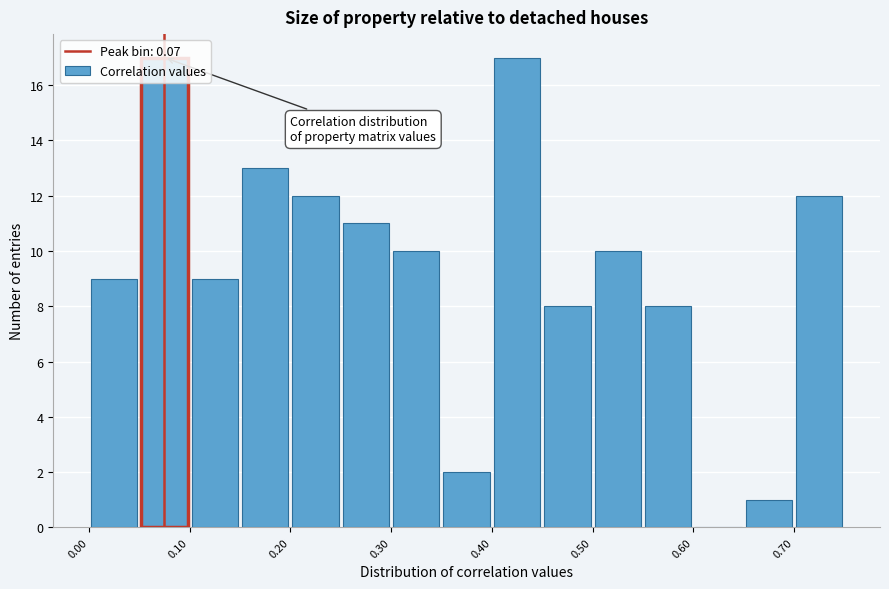

Reading left to right, transcribe this chart: for each bar, give the range it covers on the x-axis and its height. Neither the bar edges nor the heights are printed on the chart, so give them approximately, as read against the axes.

0.00 to 0.05: 9
0.05 to 0.10: 17
0.10 to 0.15: 9
0.15 to 0.20: 13
0.20 to 0.25: 12
0.25 to 0.30: 11
0.30 to 0.35: 10
0.35 to 0.40: 2
0.40 to 0.45: 17
0.45 to 0.50: 8
0.50 to 0.55: 10
0.55 to 0.60: 8
0.60 to 0.65: 0
0.65 to 0.70: 1
0.70 to 0.75: 12